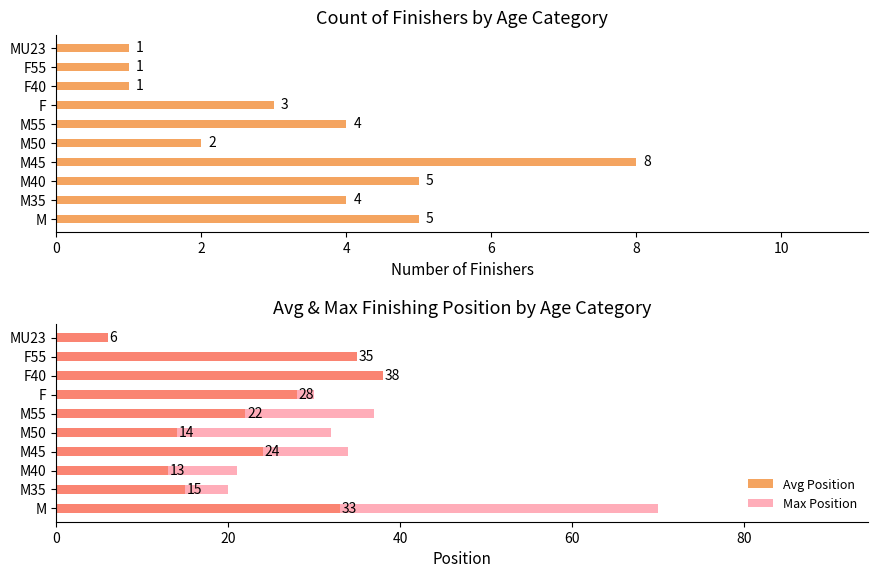

How many values in the Avg Position series exceed 24?

4